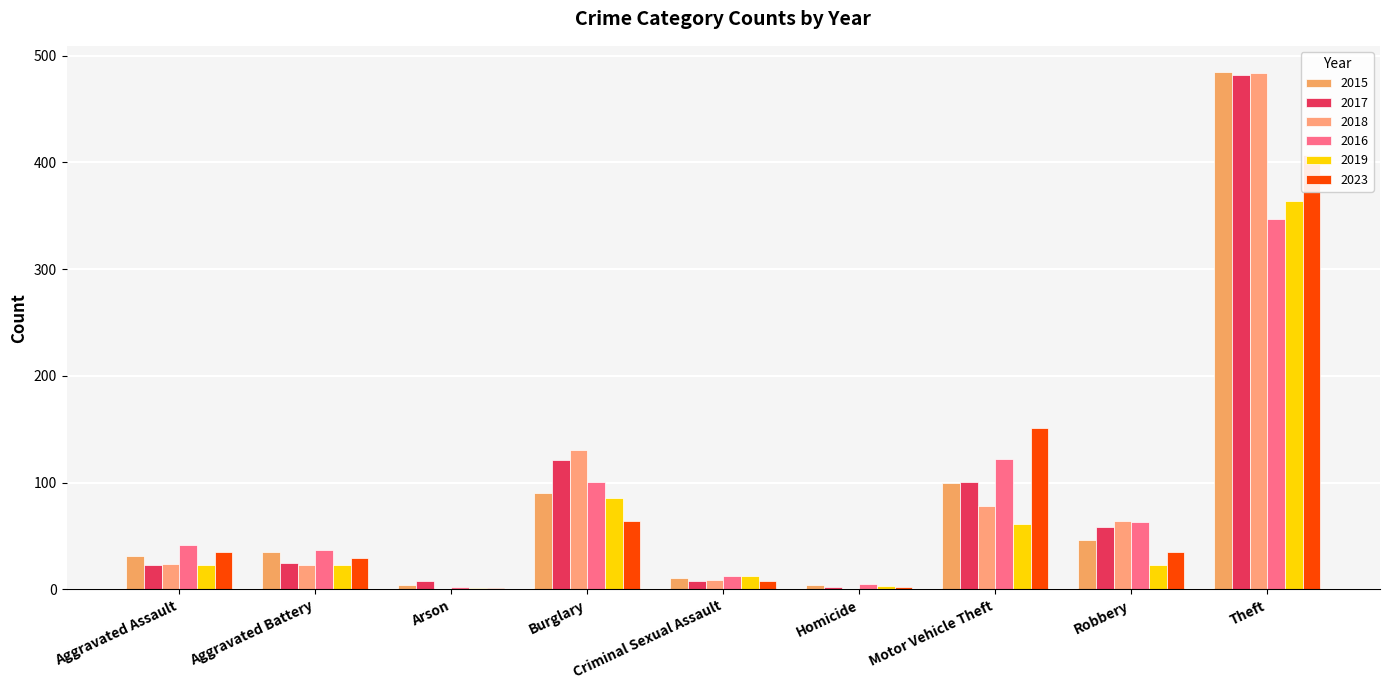

Reading right to left, transcribe all the data shown in this chart.

2015: 485	46	100	4	11	90	4	35	31
2017: 482	58	101	2	8	121	8	25	23
2018: 484	64	78	0	9	131	0	23	24
2016: 347	63	122	5	13	101	2	37	42
2019: 364	23	61	3	13	86	1	23	23
2023: 407	35	151	2	8	64	1	29	35